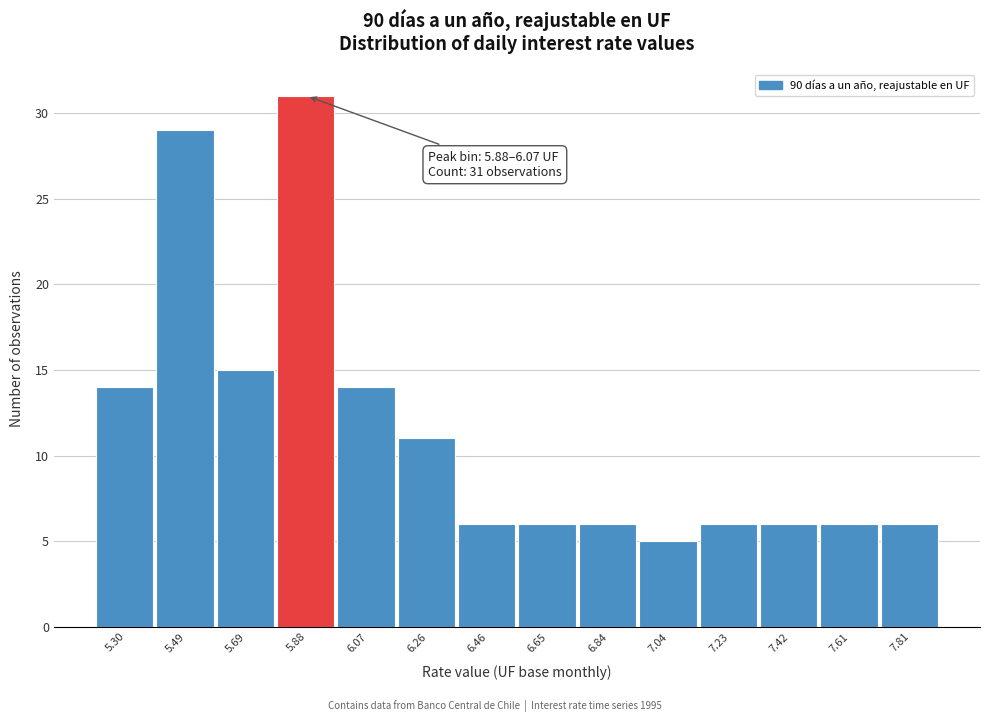

Reading left to right, transcribe all the data shown in this chart.

5.30=14	5.49=29	5.69=15	5.88=31	6.07=14	6.26=11	6.46=6	6.65=6	6.84=6	7.04=5	7.23=6	7.42=6	7.61=6	7.81=6